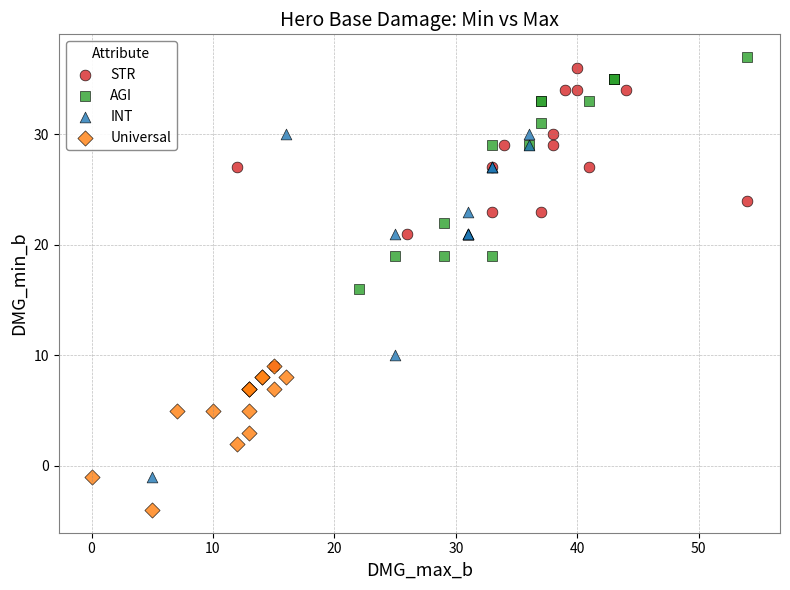

Which series has the largest Y range (max minus min)?

INT